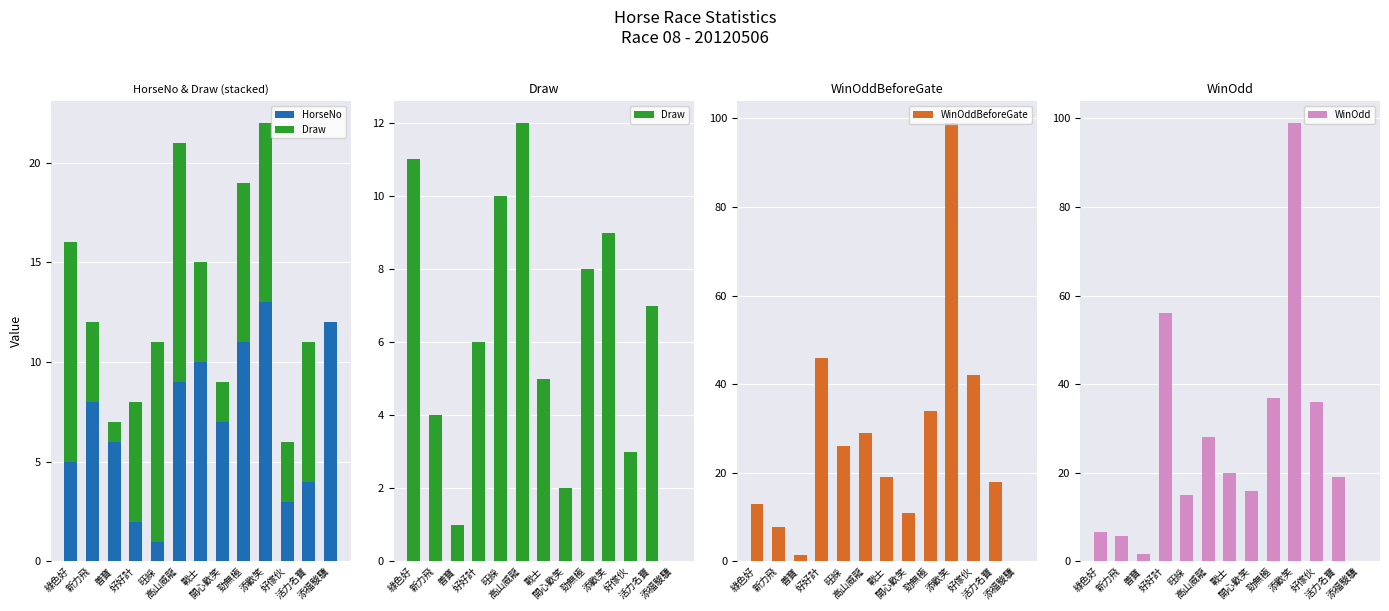

What is the maximum value for WinOddBeforeGate?

99.0